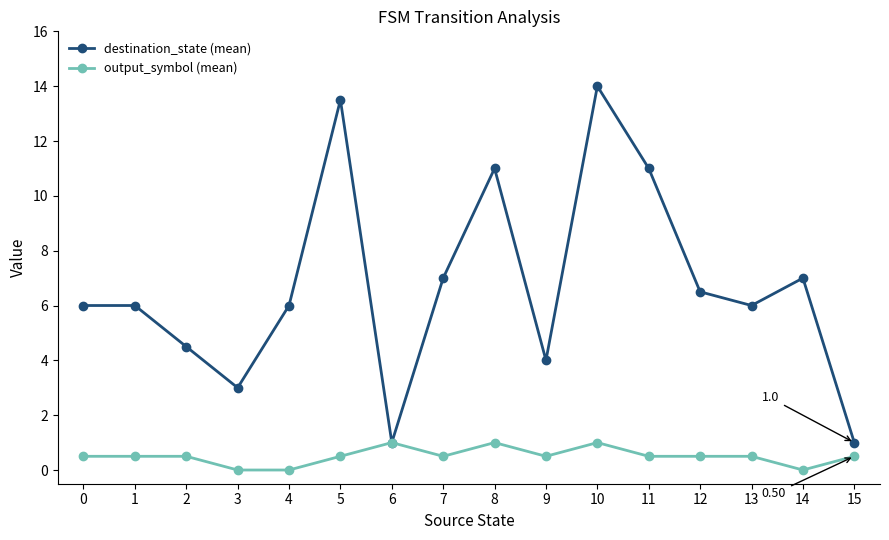

List the series in order of their peak value, highest first.

destination_state (mean), output_symbol (mean)